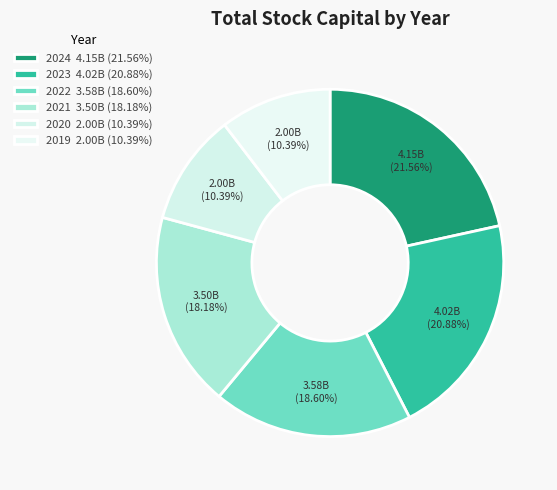

Does 2020 represent more than half of the total?

No